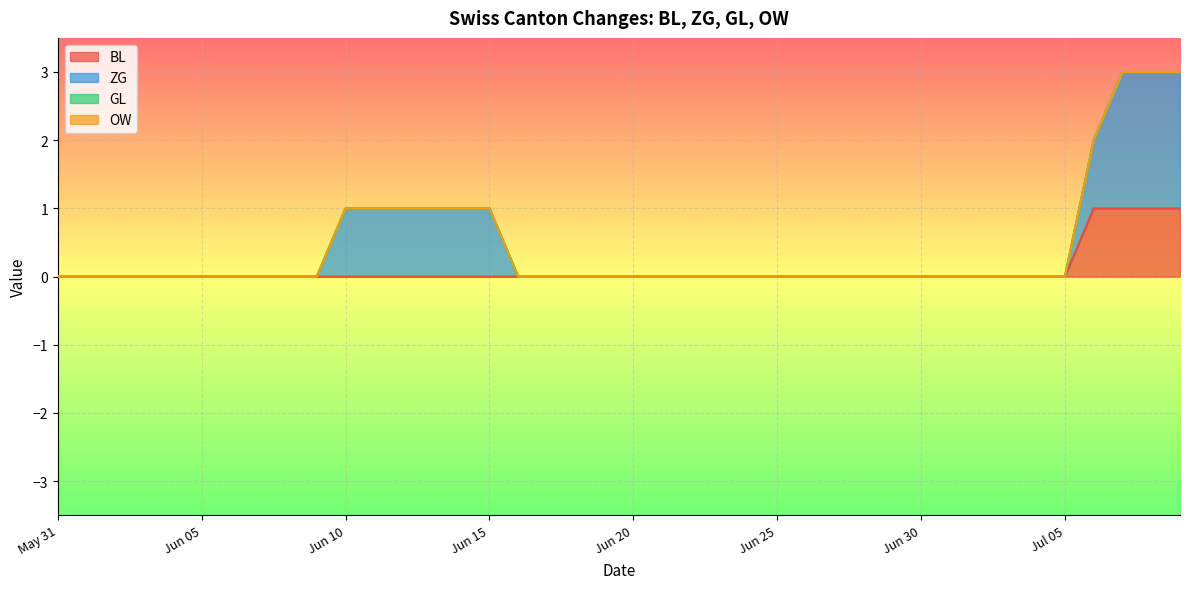

Is it true that BL equals 0 at 2020-06-07?

True